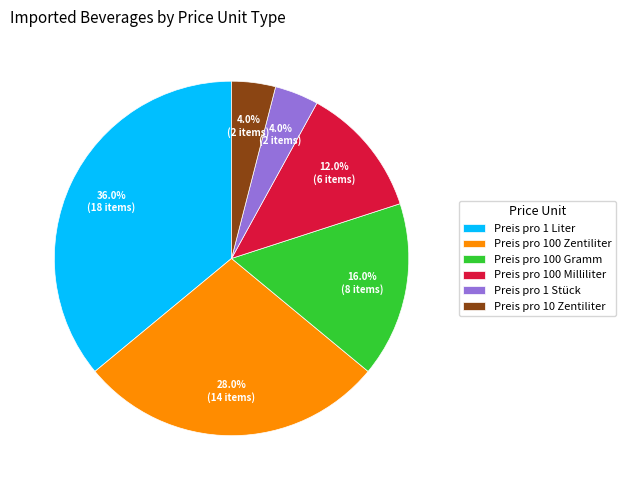

Does Preis pro 100 Milliliter account for over 50% of the chart?

No